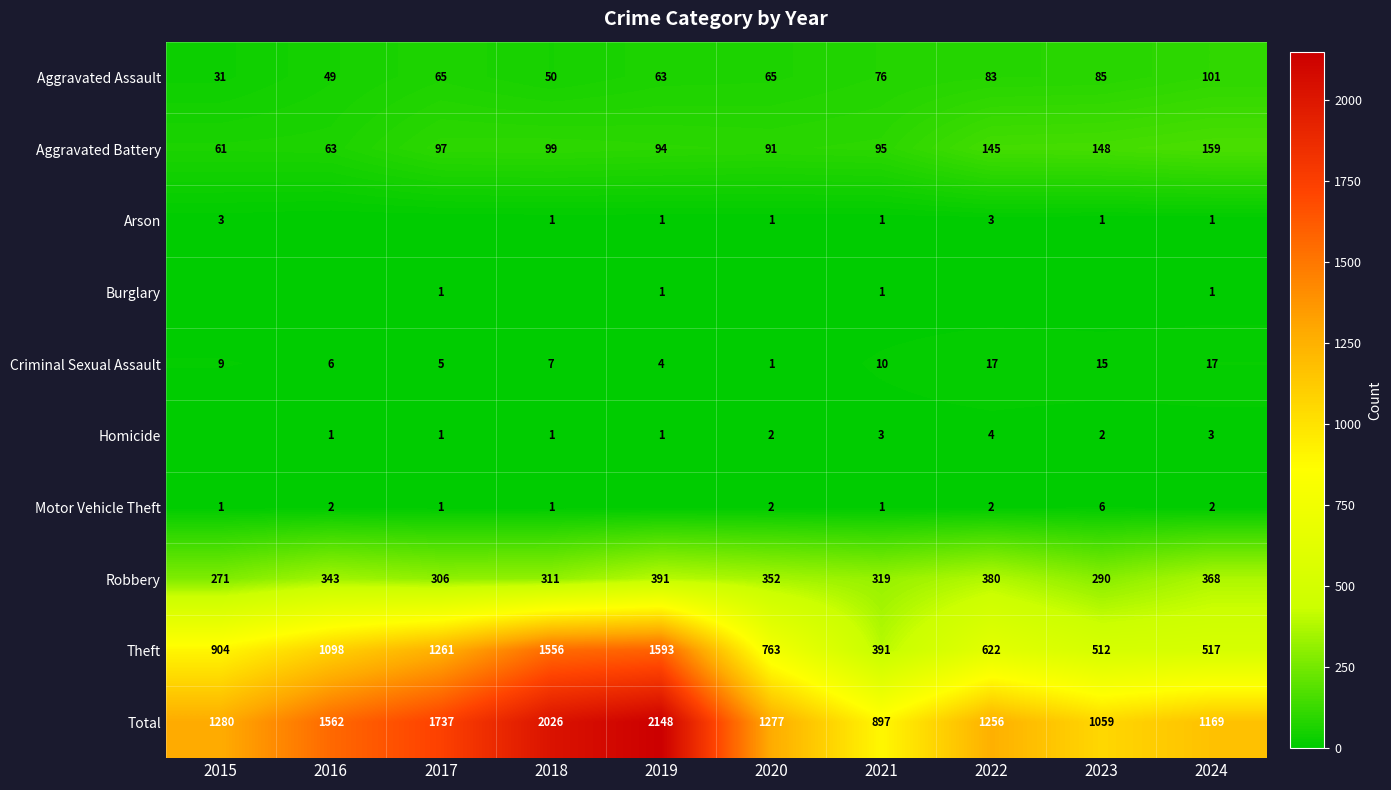

At which category is the sum across all series the highest?

2019